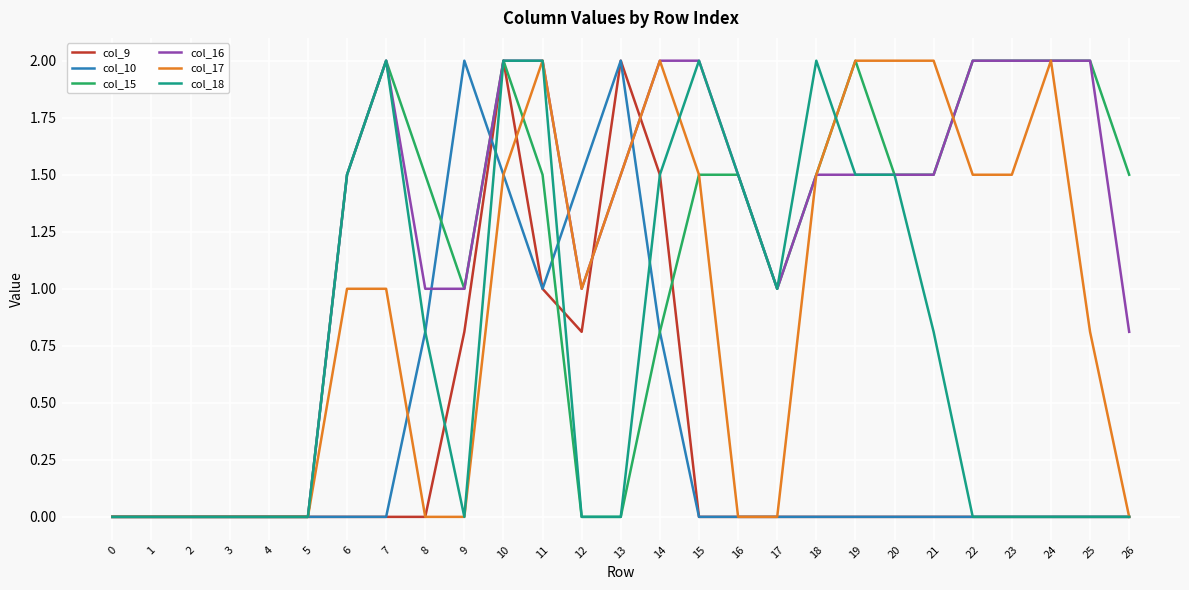

Reading left to right, extract all data points from this chart.

col_9: 0.0	0.0	0.0	0.0	0.0	0.0	0.0	0.0	0.0	0.8	2.0	1.0	0.8	2.0	1.5	0.0	0.0	0.0	0.0	0.0	0.0	0.0	0.0	0.0	0.0	0.0	0.0
col_10: 0.0	0.0	0.0	0.0	0.0	0.0	0.0	0.0	0.8	2.0	1.5	1.0	1.5	2.0	0.8	0.0	0.0	0.0	0.0	0.0	0.0	0.0	0.0	0.0	0.0	0.0	0.0
col_15: 0.0	0.0	0.0	0.0	0.0	0.0	1.5	2.0	1.5	1.0	2.0	1.5	0.0	0.0	0.8	1.5	1.5	1.0	1.5	2.0	1.5	1.5	2.0	2.0	2.0	2.0	1.5
col_16: 0.0	0.0	0.0	0.0	0.0	0.0	1.5	2.0	1.0	1.0	2.0	2.0	1.0	1.5	2.0	2.0	1.5	1.0	1.5	1.5	1.5	1.5	2.0	2.0	2.0	2.0	0.8
col_17: 0.0	0.0	0.0	0.0	0.0	0.0	1.0	1.0	0.0	0.0	1.5	2.0	1.0	1.5	2.0	1.5	0.0	0.0	1.5	2.0	2.0	2.0	1.5	1.5	2.0	0.8	0.0
col_18: 0.0	0.0	0.0	0.0	0.0	0.0	1.5	2.0	0.8	0.0	2.0	2.0	0.0	0.0	1.5	2.0	1.5	1.0	2.0	1.5	1.5	0.8	0.0	0.0	0.0	0.0	0.0